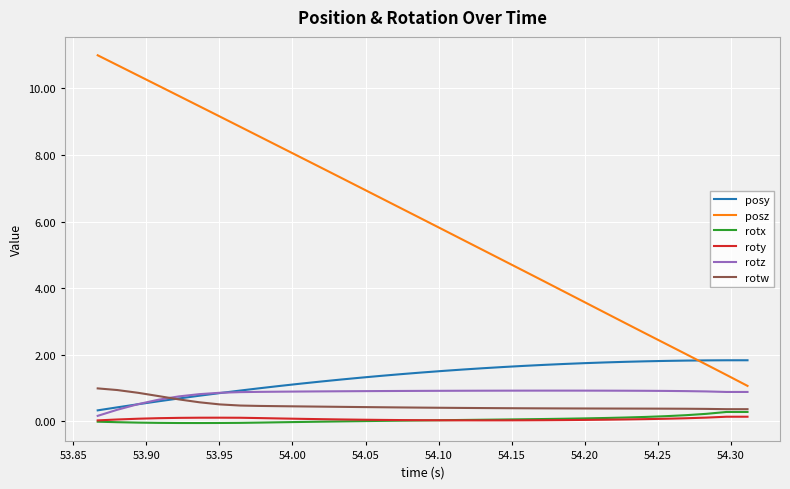

Which series has the widest spread of values?

posz